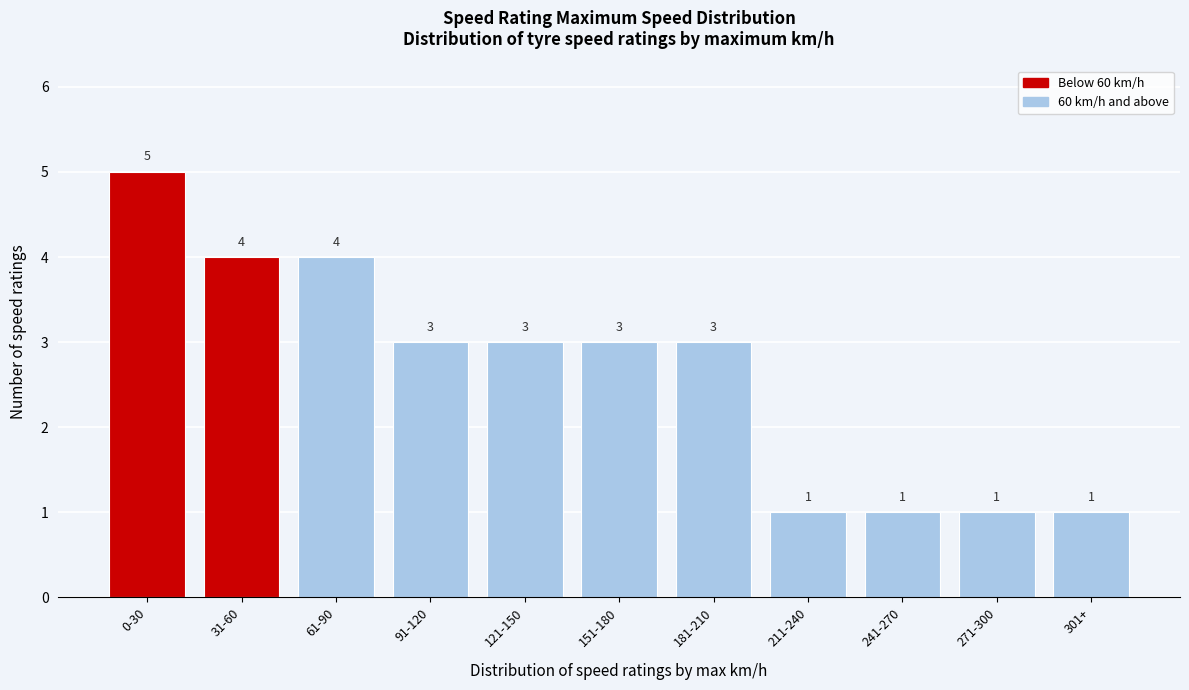

Reading left to right, transcribe all the data shown in this chart.

0-30=5	31-60=4	61-90=4	91-120=3	121-150=3	151-180=3	181-210=3	211-240=1	241-270=1	271-300=1	301+=1